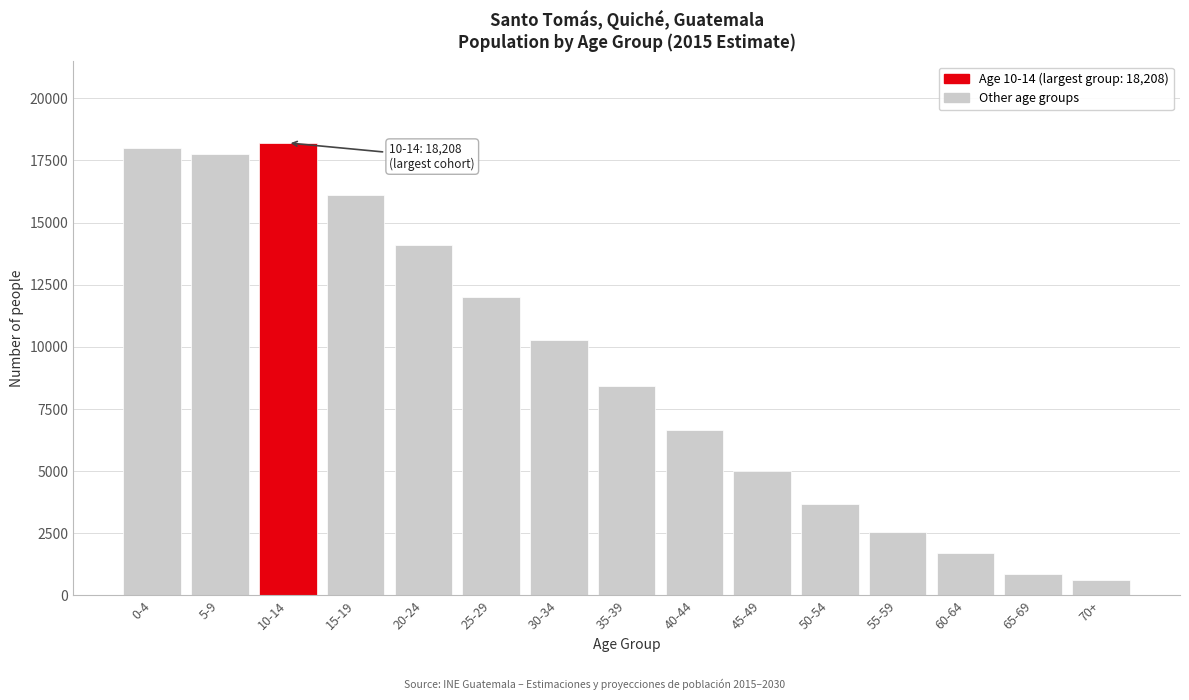

Reading right to left, extract all data points from this chart.

607	847	1714	2572	3677	5012	6642	8418	10285	12028	14110	16120	18208	17747	17983